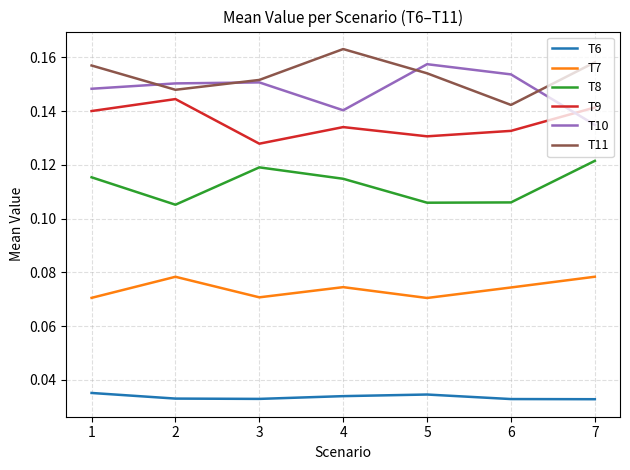

True or false: T6 and T8 intersect in this chart.

False